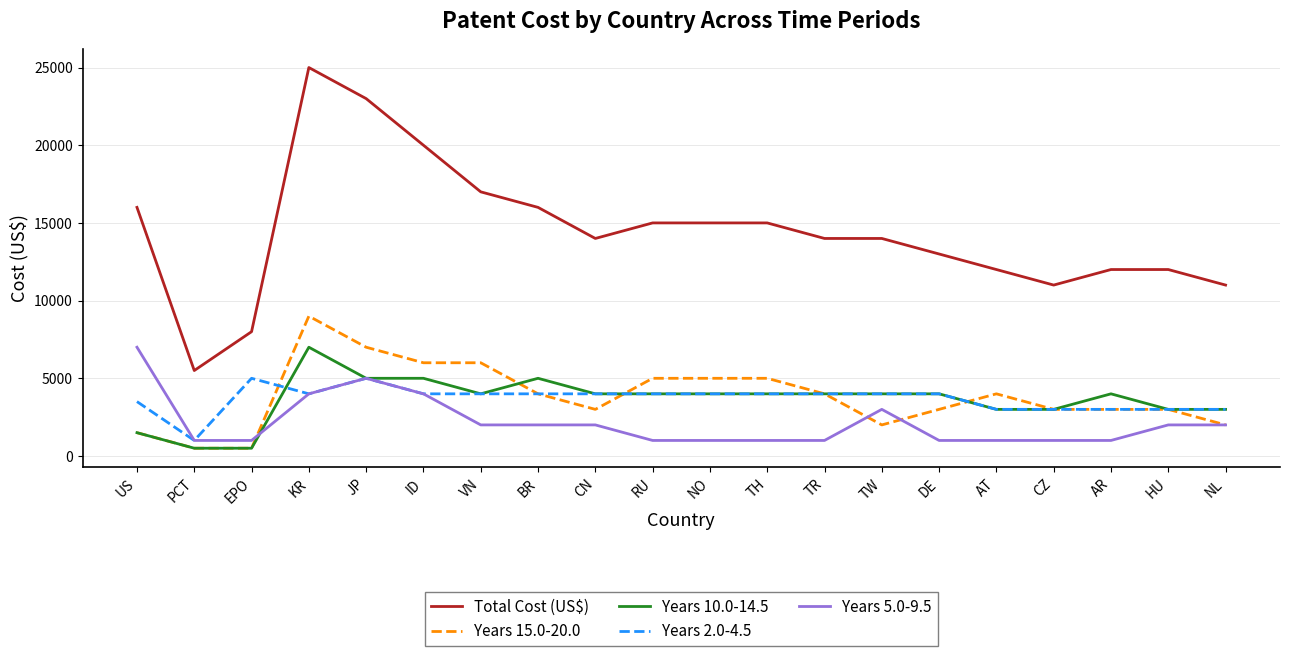

What is the total value across all series at RU?

29000